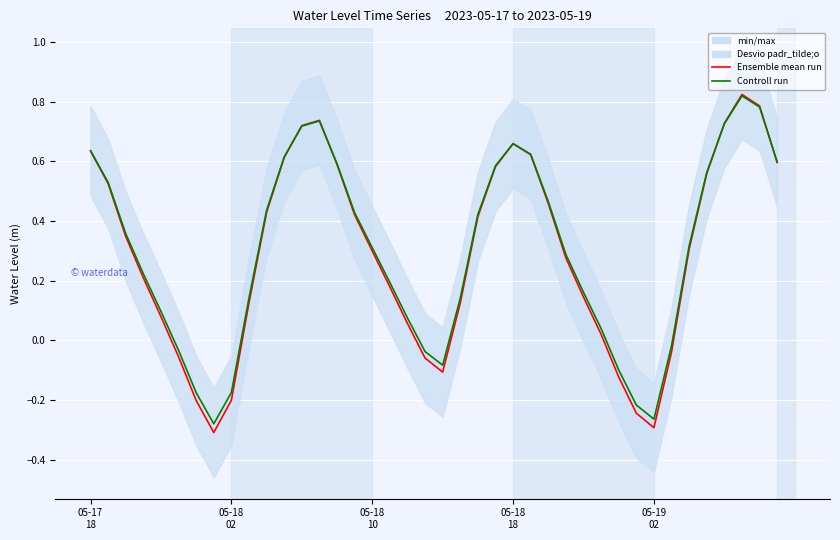

In Controll run, how many points are higher than both neighbors (excluding endpoints)?

3